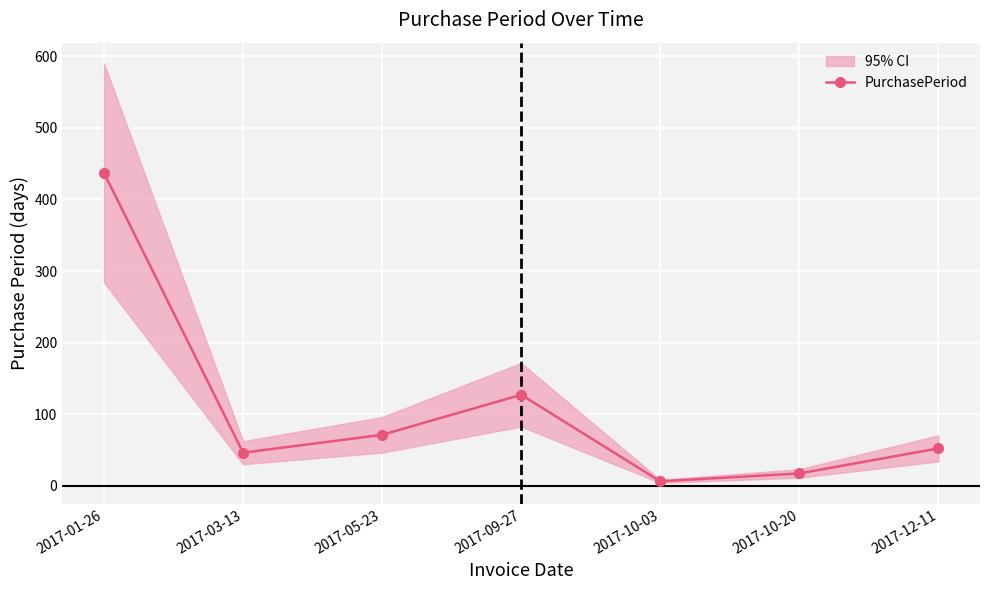

What is the approximate value at 2017-03-13, to the nearest 5?

45